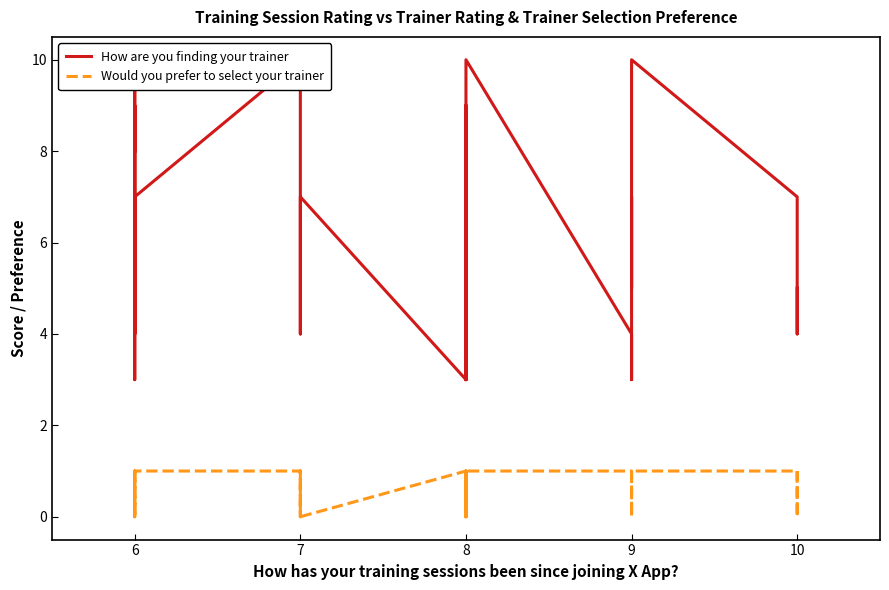

What is the value of the How are you finding your trainer point at the 7th from the left?

8